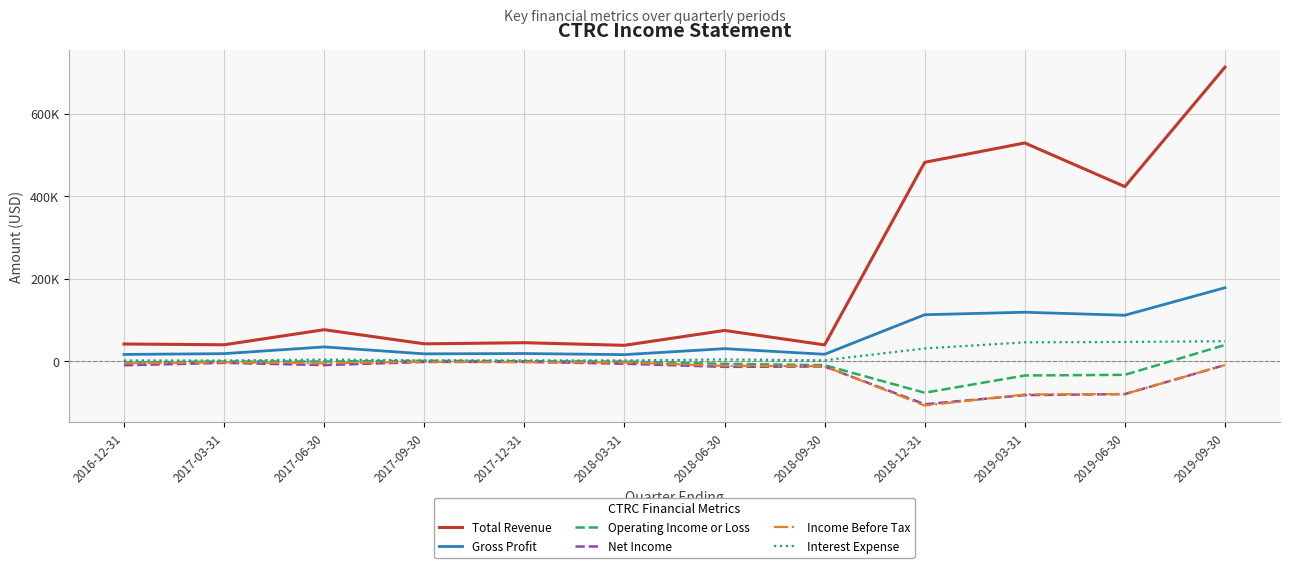

Reading left to right, transcribe all the data shown in this chart.

Total Revenue: 42000	40100	76600	42400	45100	38800	74800	39800	482000	528900	423200	712400
Gross Profit: 16700	18600	34900	18100	18900	16200	30700	17100	112900	118900	111600	178200
Operating Income or Loss: -2900	-300	-500	1200	300	-600	-6100	-9300	-76100	-34300	-32700	39700
Net Income: -9600	-3700	-9100	-1600	-1300	-5800	-13400	-12500	-104000	-81900	-79300	-9000
Income Before Tax: -4900	-2400	-4800	-1000	-2000	-2800	-10900	-11700	-107100	-80200	-79300	-8900
Interest Expense: 2100	2000	4300	2300	2300	2200	4600	2500	31200	46000	46900	48800